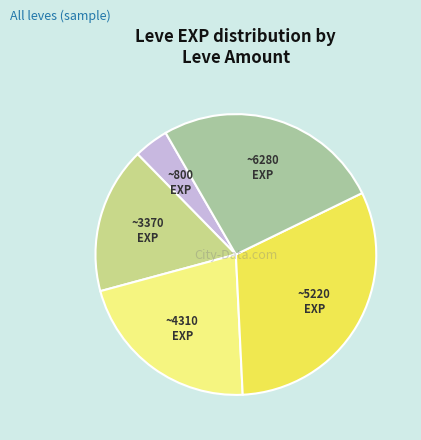

Does any single category account for the majority?

No